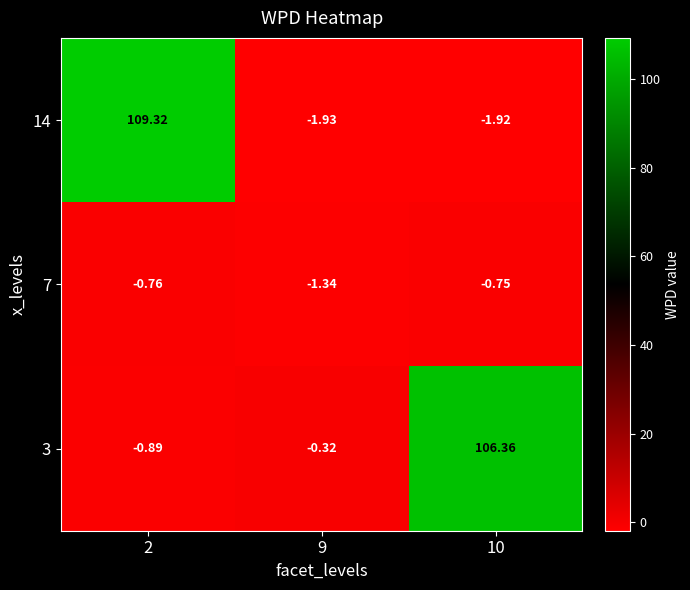

Is the value of 3 at 10 greater than the value of 7 at 10?

Yes